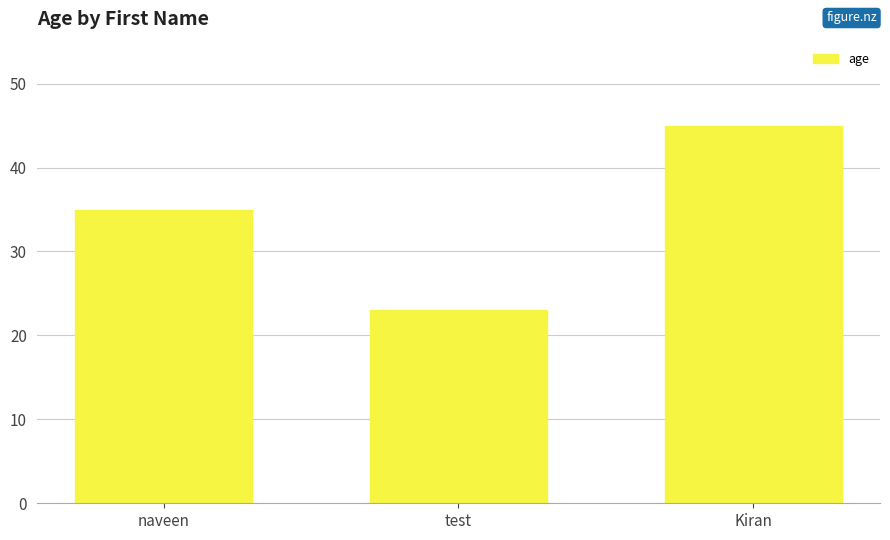

Count the number of data series in this chart.

1